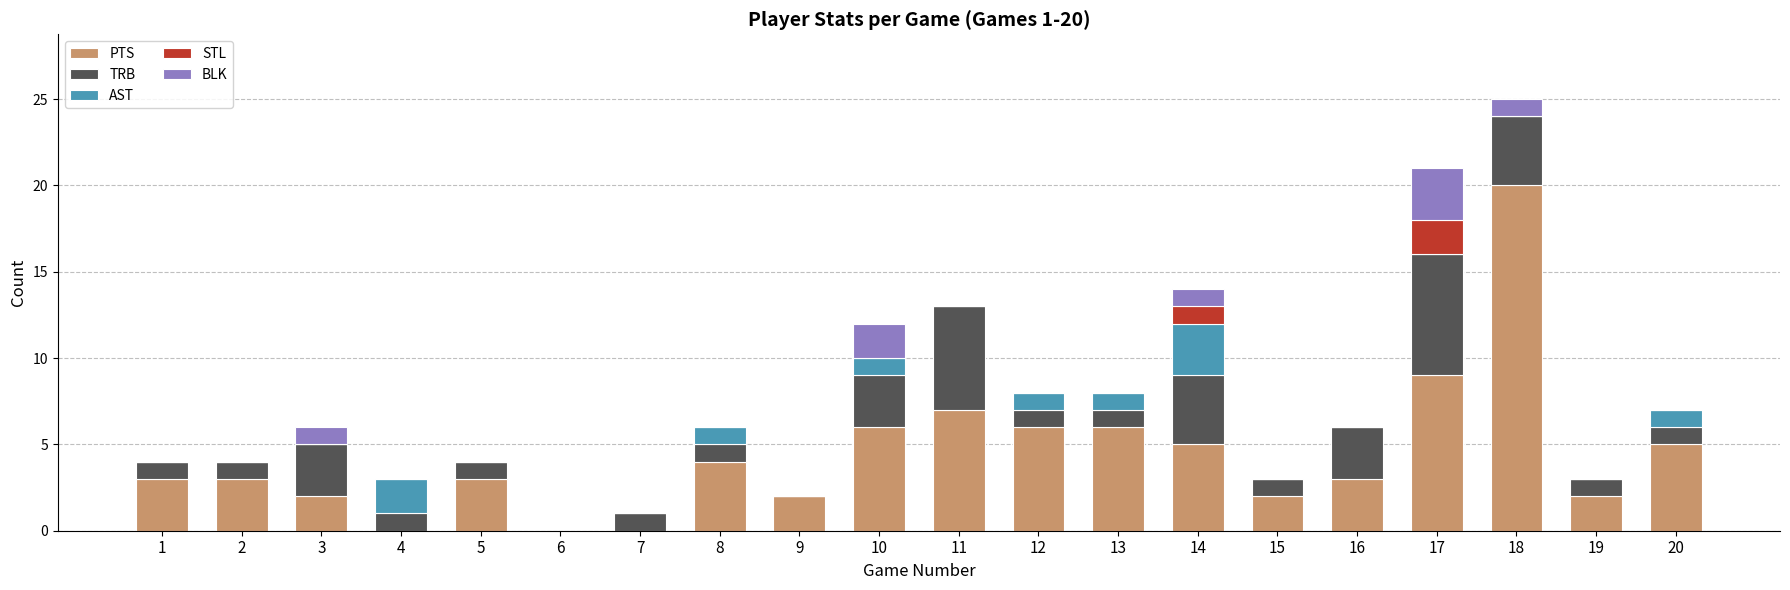

What is the highest value of the PTS series?

20